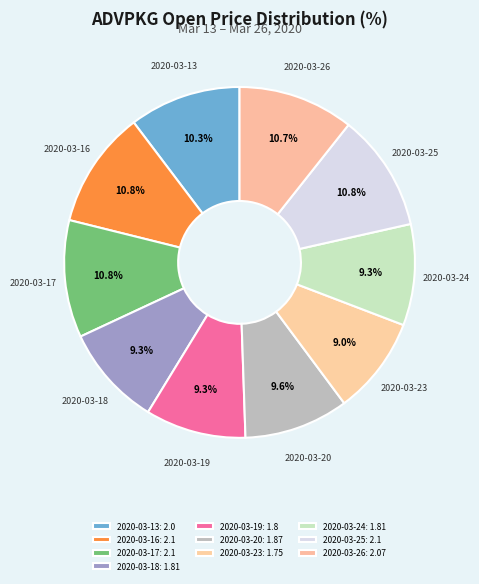

How much of the chart is everything except 2020-03-20?

90.4%